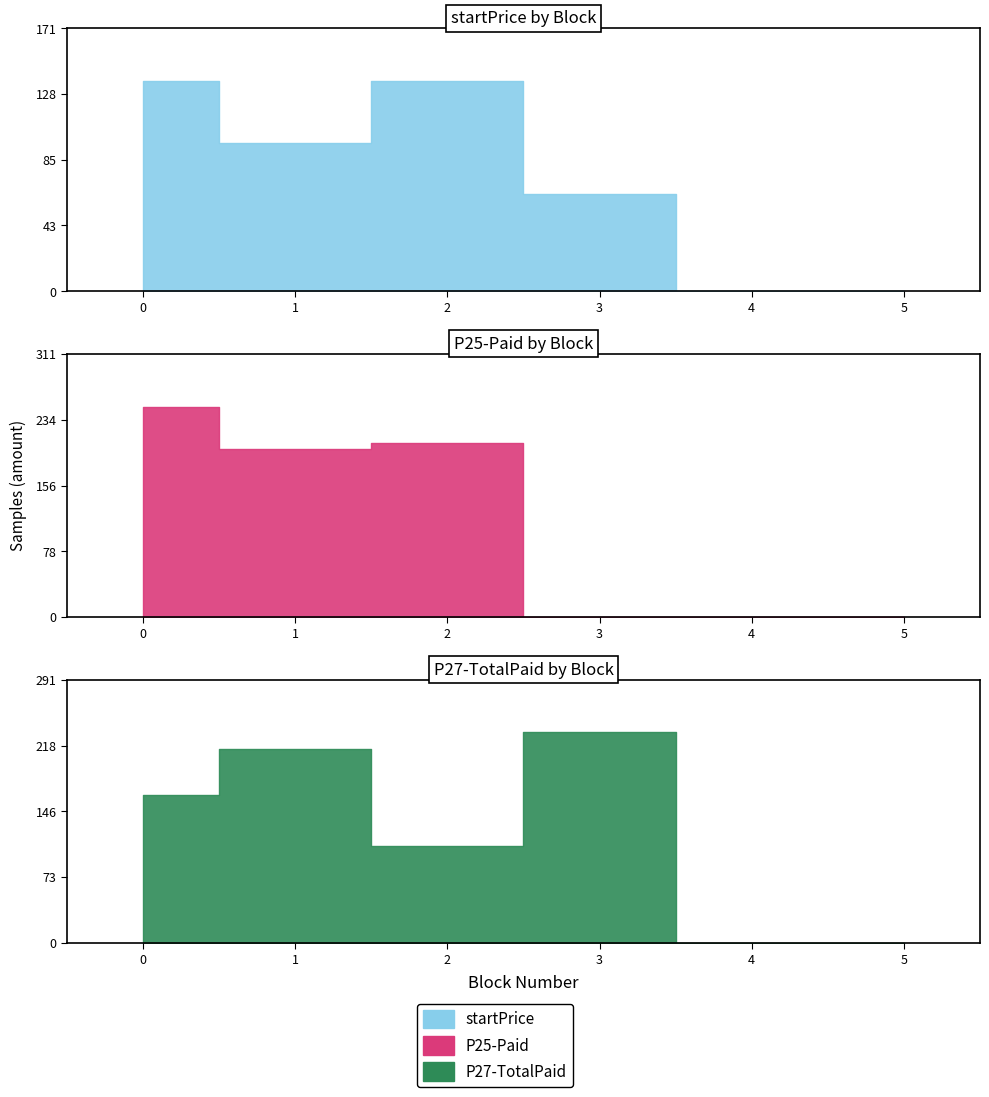

Between which two adjacent categories do P27-TotalPaid and startPrice first intersect?

1 and 2